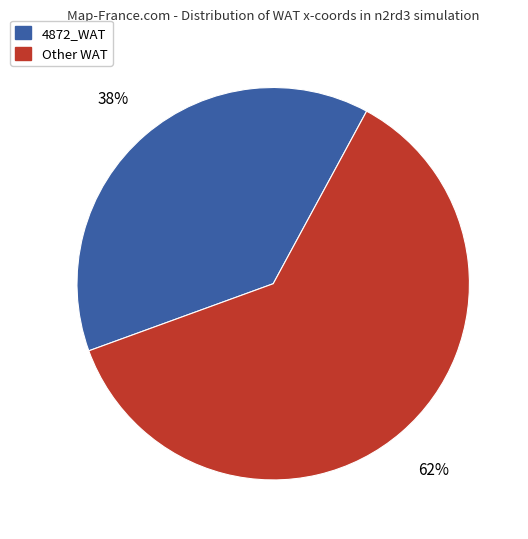

How many slices are in this pie chart?

2